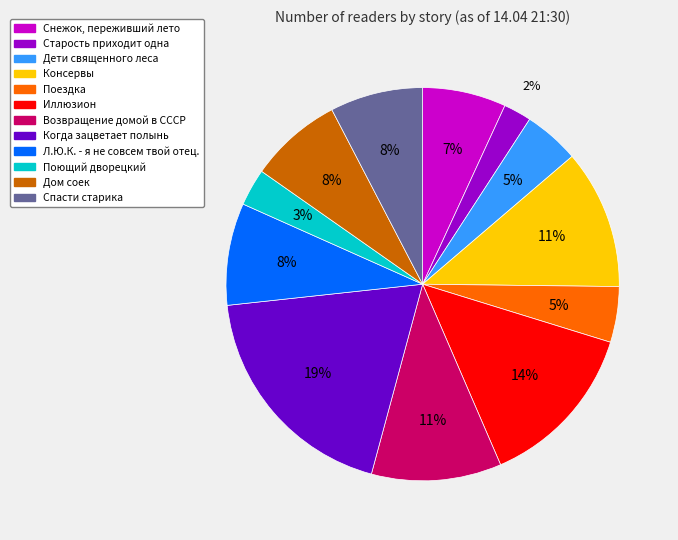

To the nearest percent, what is the average slice percentage?

8%